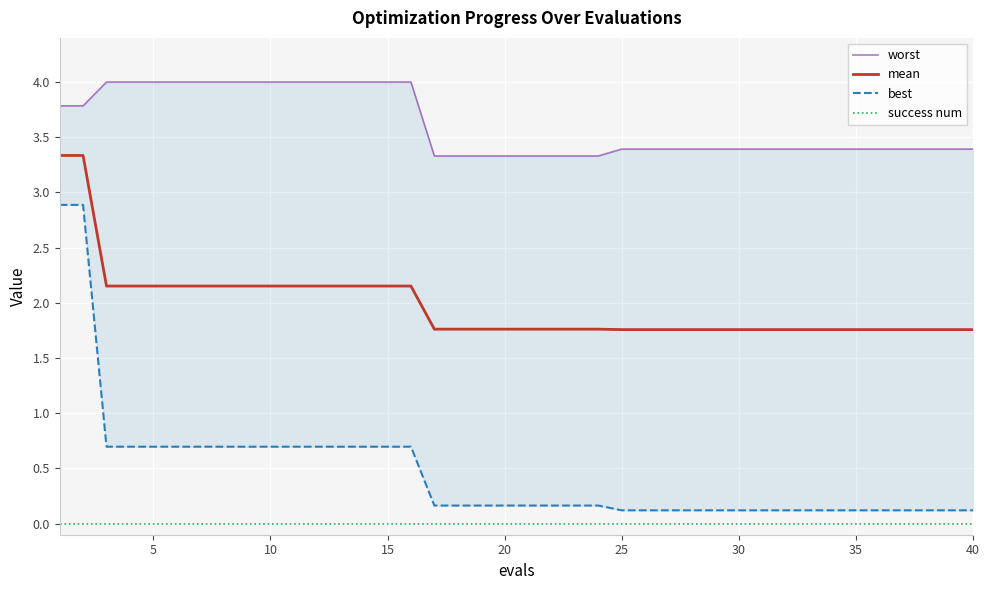

How many categories are shown in the chart?

40